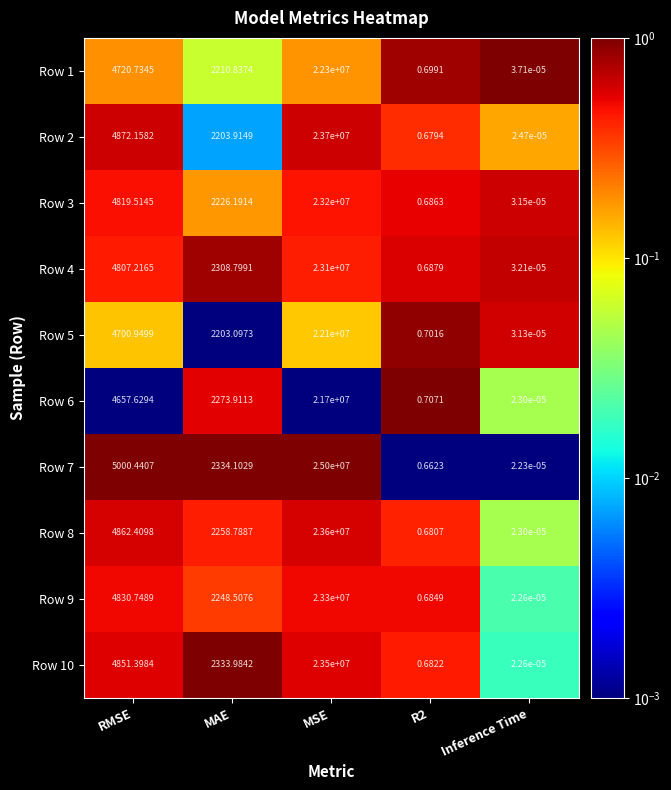

Where is Row 2 nearest to the value 11850000?

RMSE